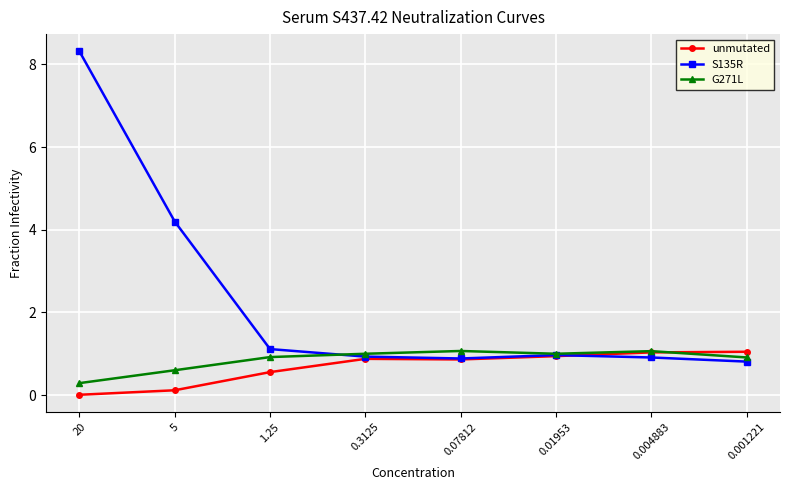

Between 20 and 1.25, which series saw the biggest shift?

S135R